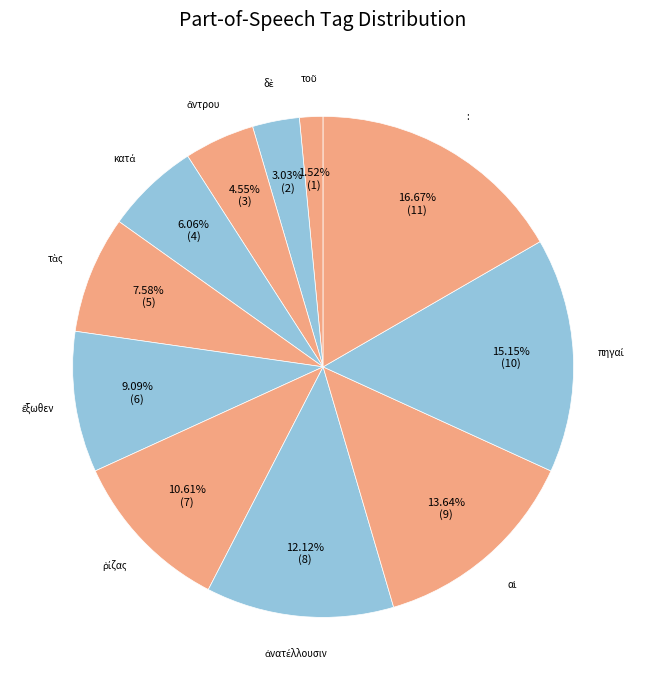

How many slices are in this pie chart?

11